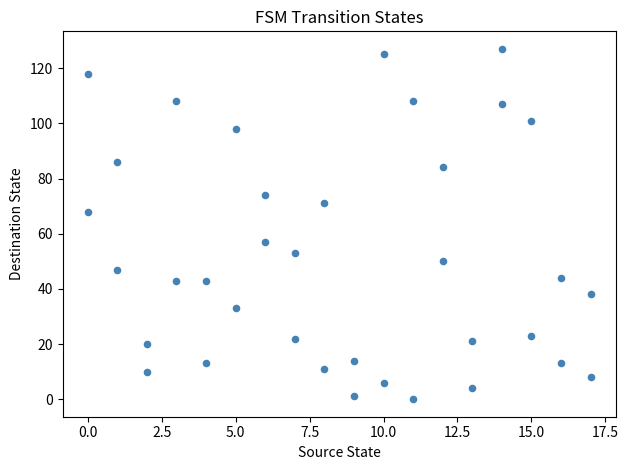

What is the range of X values (max minus min)?

17